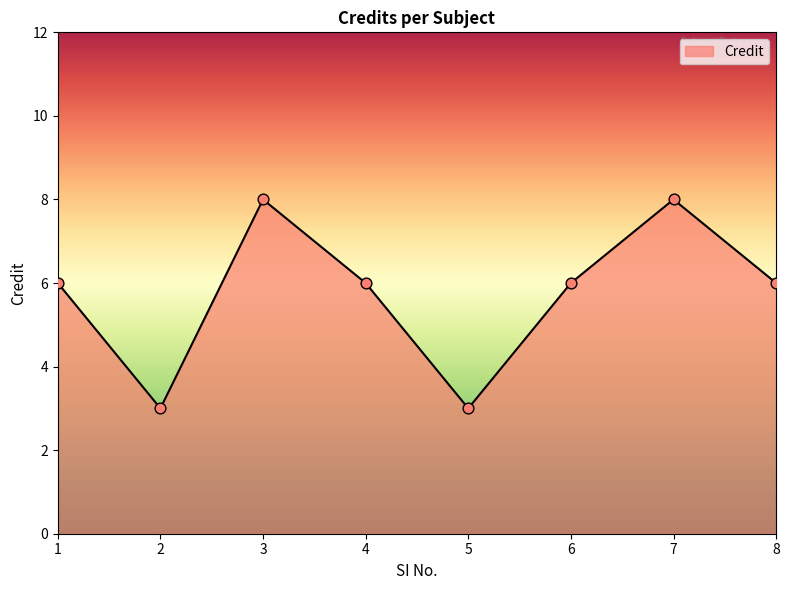

What is the change in value from 4 to 7?

+2